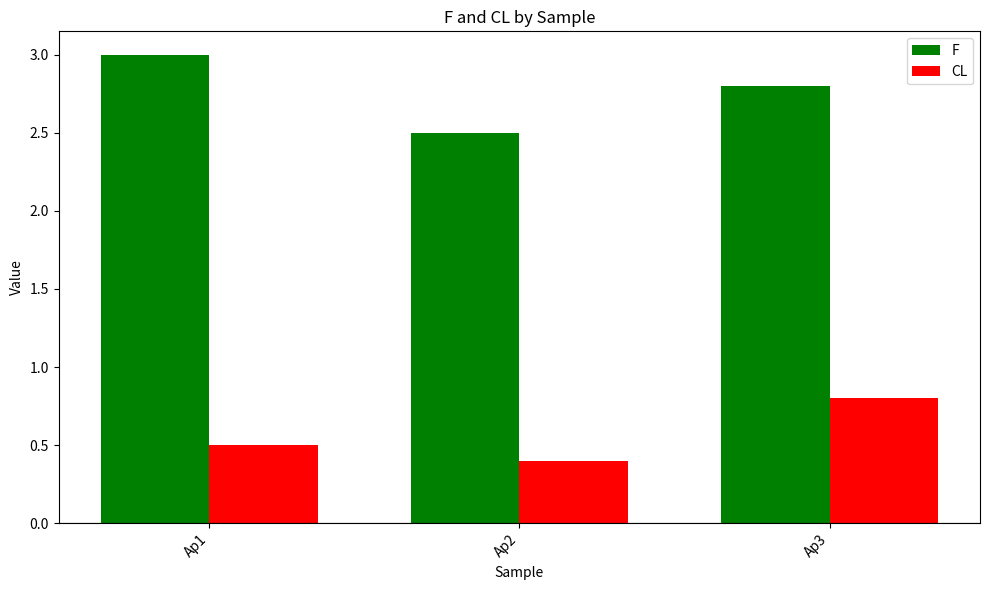

Which series has the widest spread of values?

F